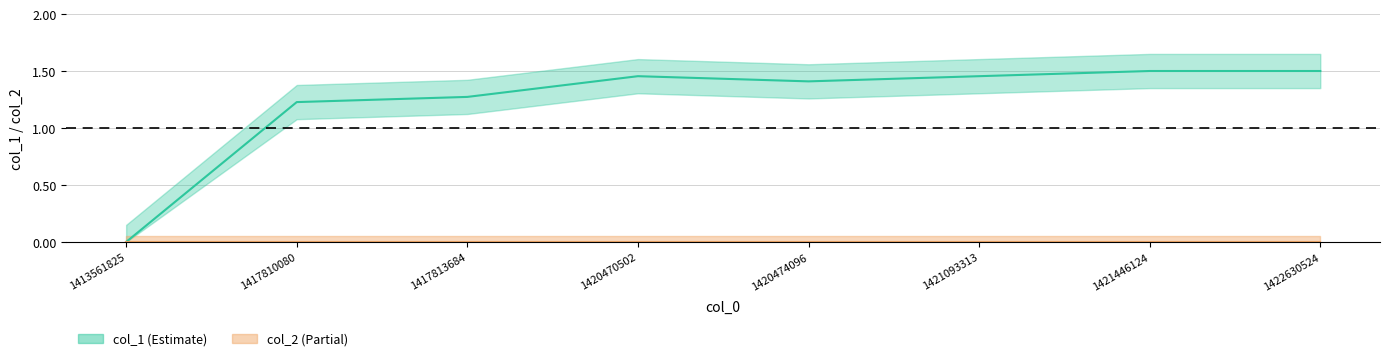

How many points are higher than both their immediate neighbors (excluding endpoints)?

1